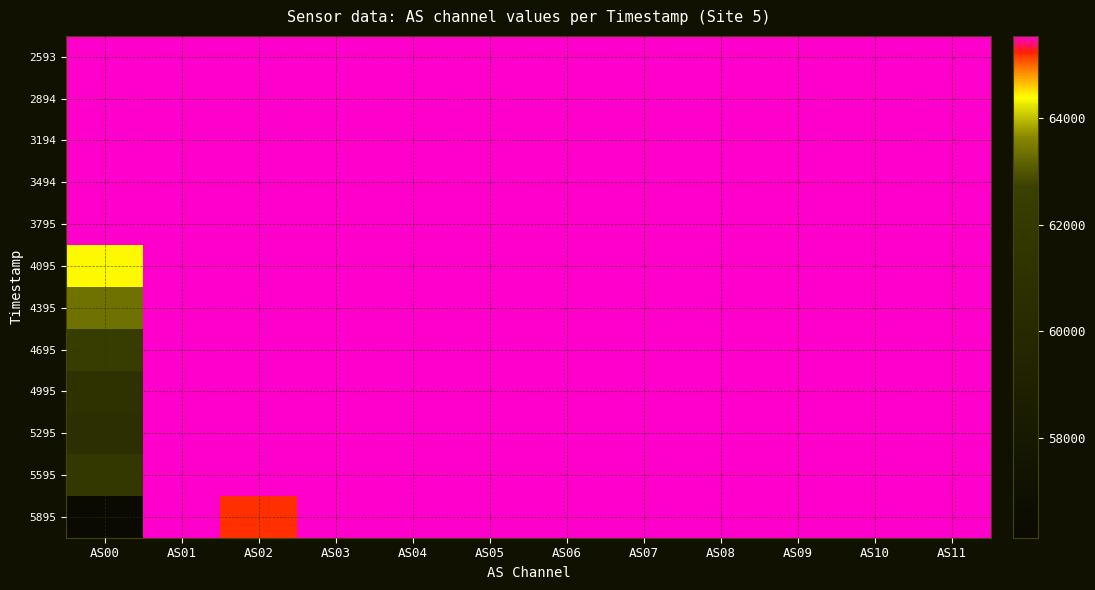

Between AS10 and AS11, which is larger?

AS10